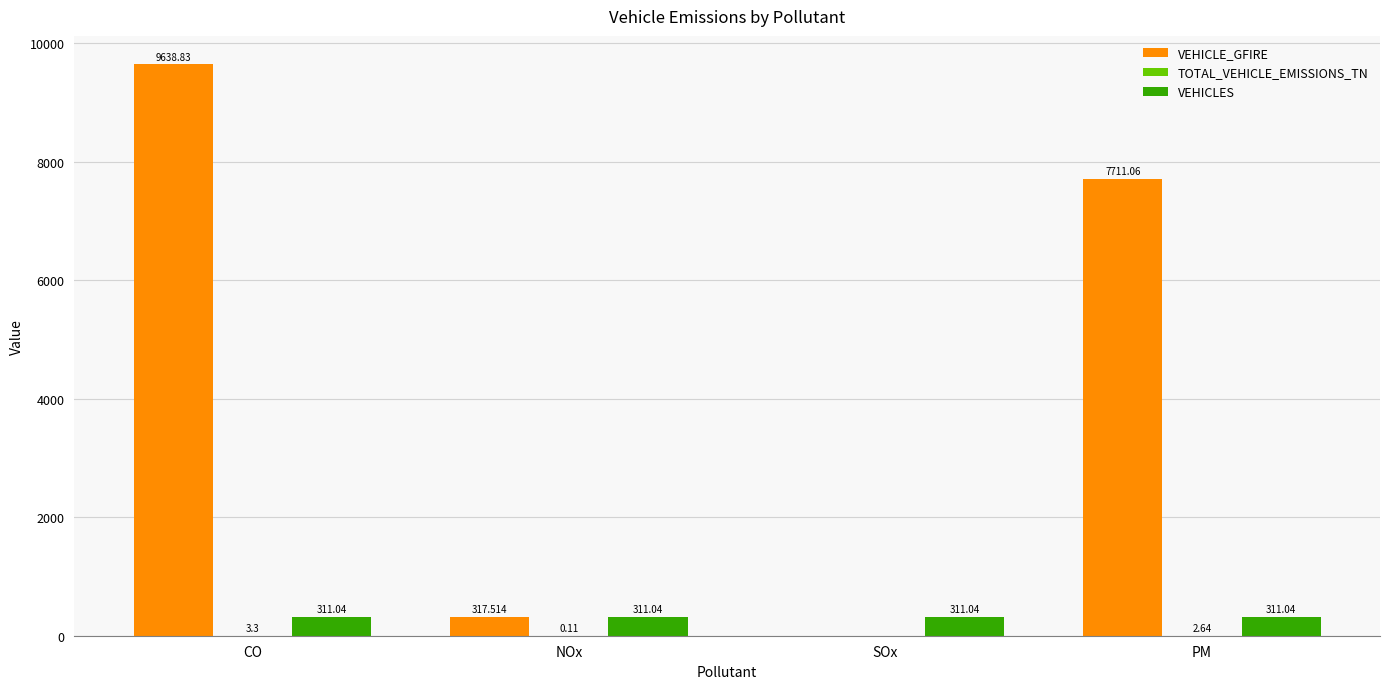

Where is VEHICLE_GFIRE nearest to the value 4819?

PM